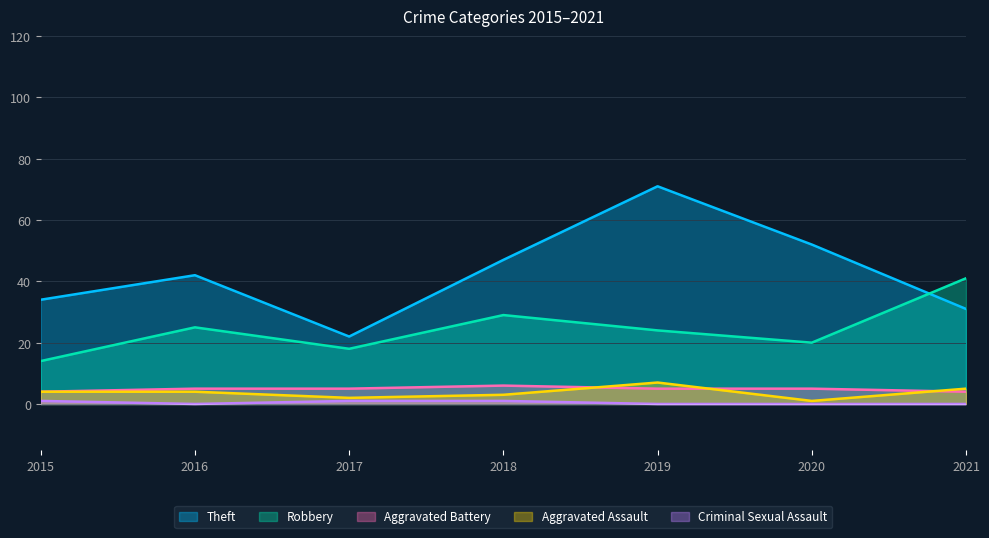

List the series in order of their peak value, highest first.

Theft, Robbery, Aggravated Assault, Aggravated Battery, Criminal Sexual Assault